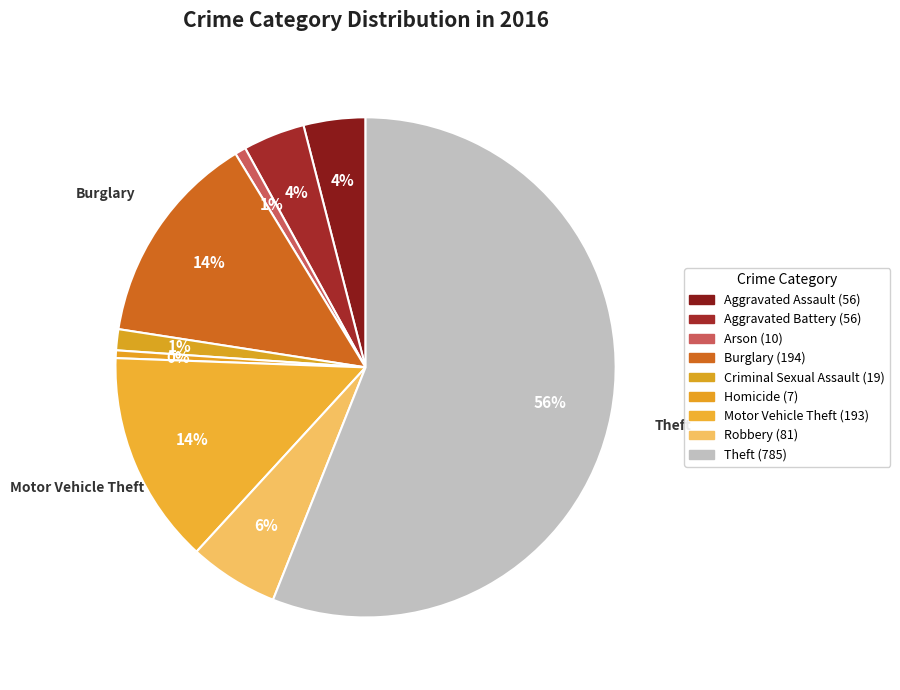

How many slices are in this pie chart?

9